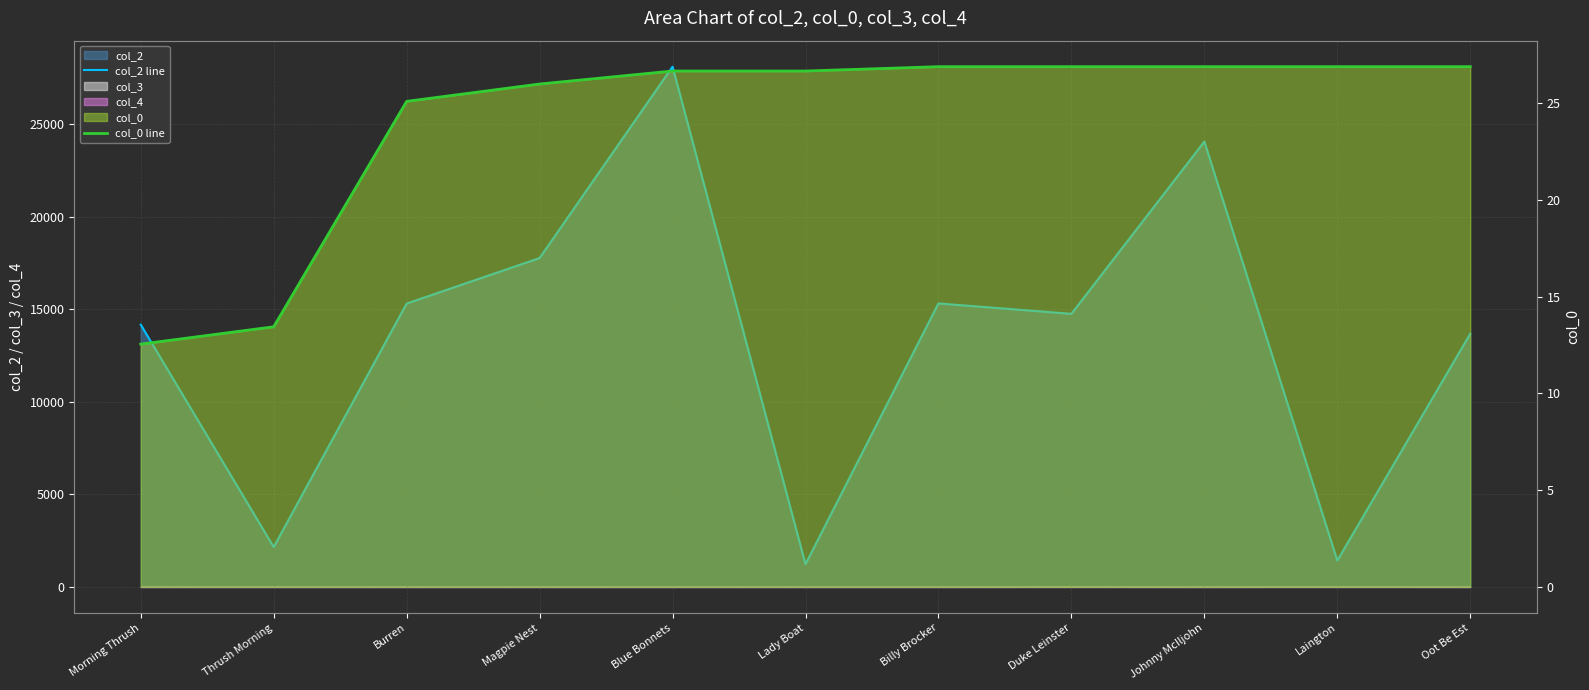

The col_0 line series shows 18.8 at Duke Leinster. True or false?

False